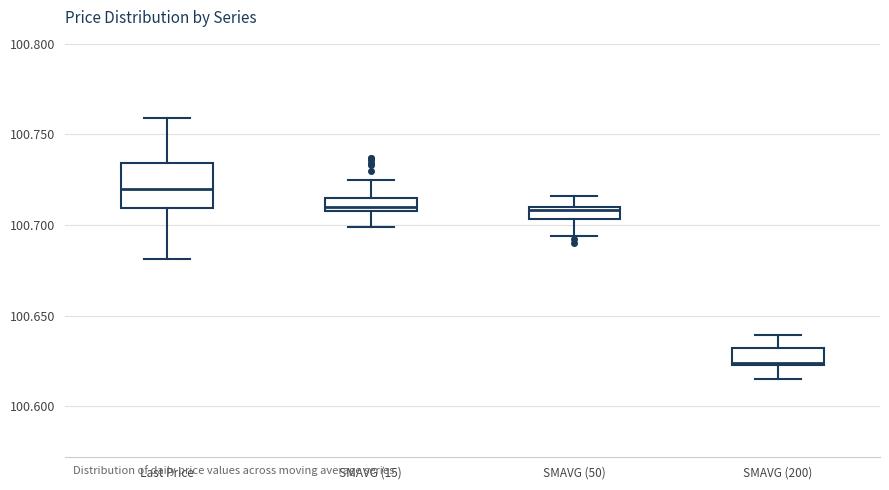

Which box is the tallest, from its lower edge to its upper edge?

Last Price